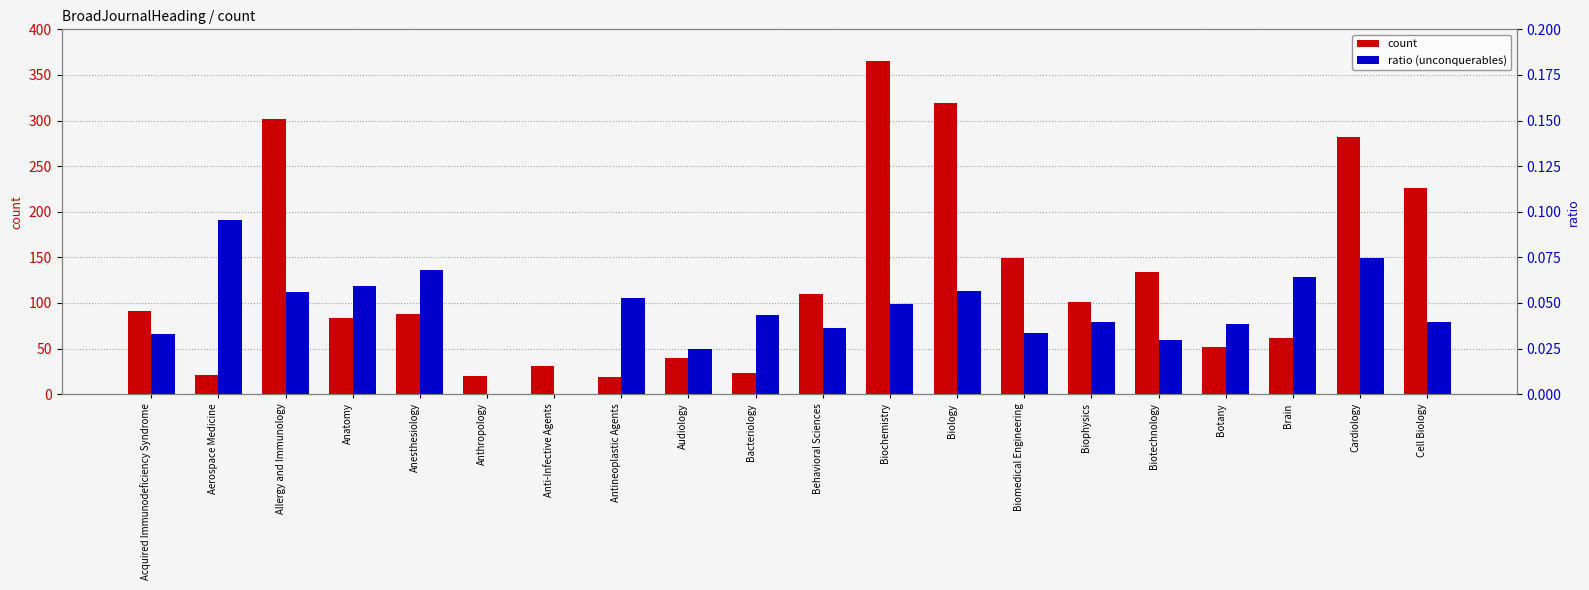

Does the chart contain stacked bars?

No